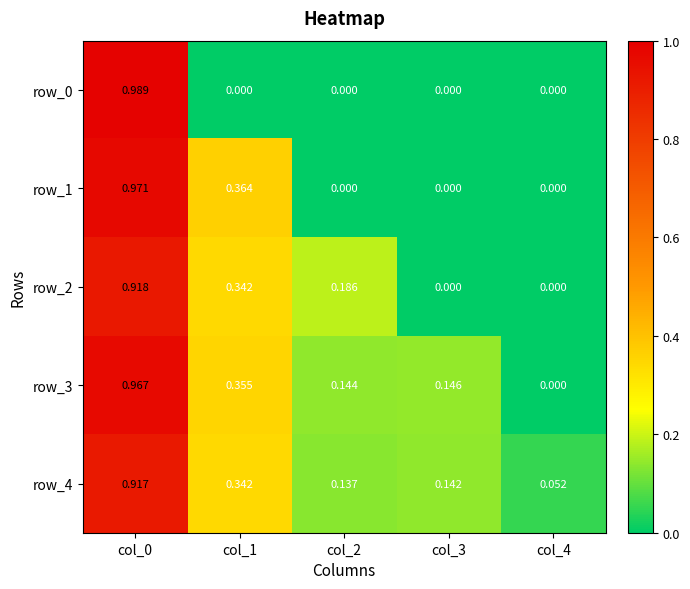

Count the number of data series in this chart.

5